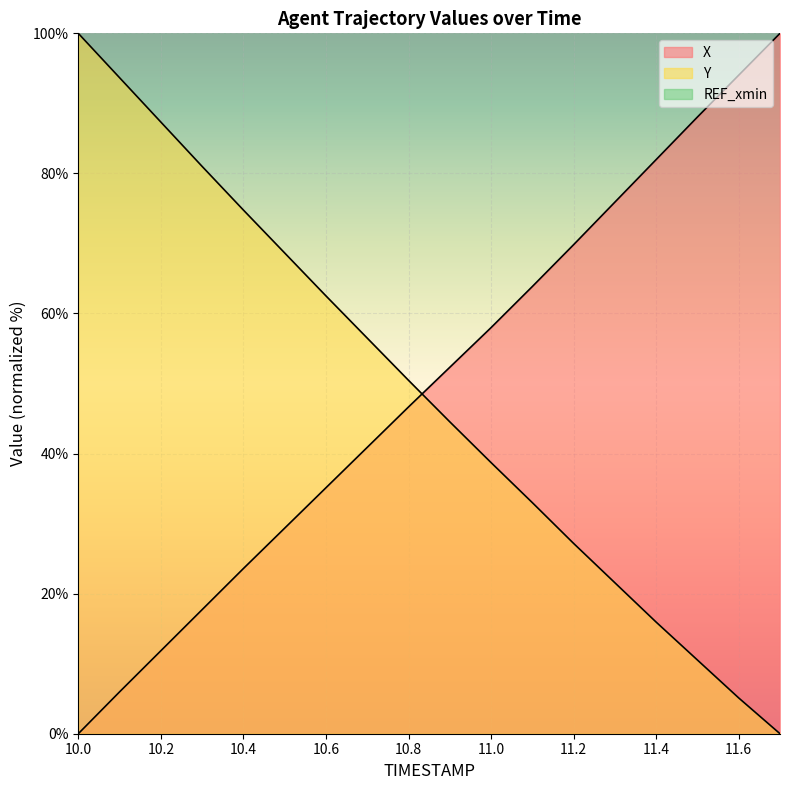

What is the label of the 3rd point from the left?

10.2